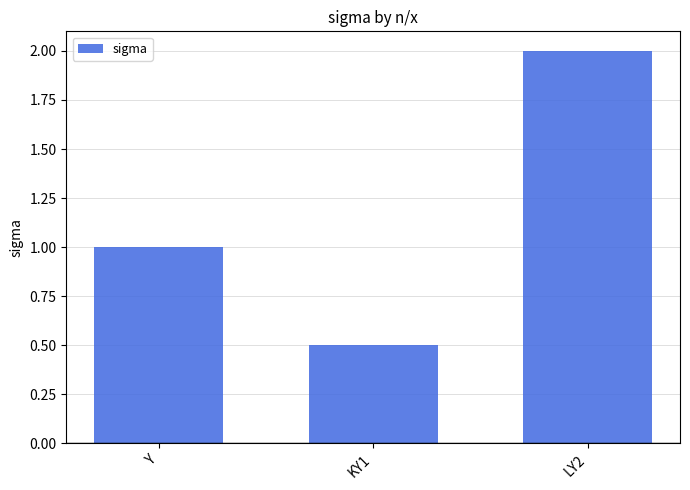

The chart shows a value of 0.5 at KY1. True or false?

True